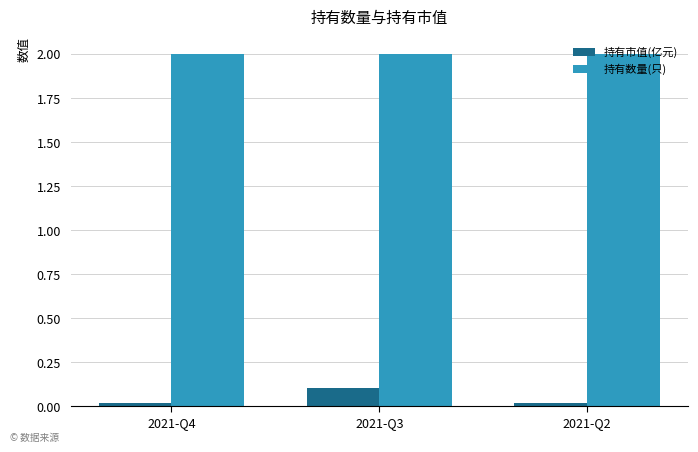

What is the lowest value of the 持有数量(只) series?

2.0